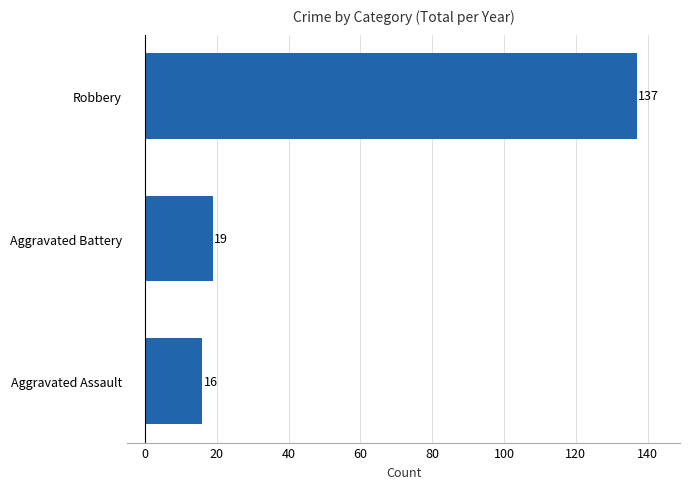

The value at Aggravated Assault is 9. True or false?

False